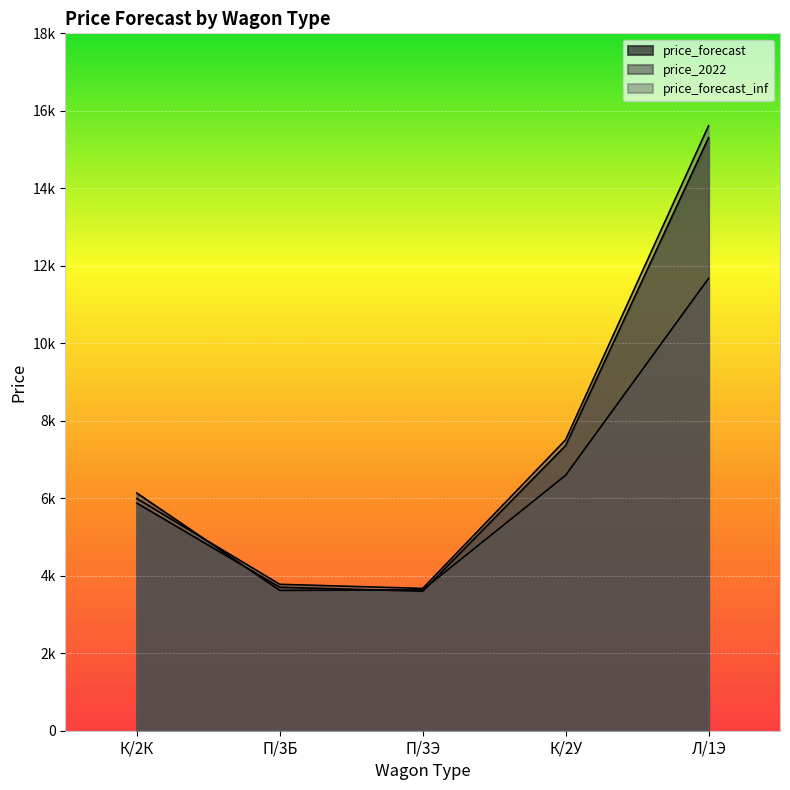

Reading left to right, what are all the values shown in this chart?

price_forecast: К/2К=5874.1	П/3Б=3704.4	П/3Э=3600.9	К/2У=7361.8	Л/1Э=15306.9
price_2022: К/2К=6133.9	П/3Б=3621.6	П/3Э=3634.3	К/2У=6593.1	Л/1Э=11674.2
price_forecast_inf: К/2К=5991.6	П/3Б=3778.5	П/3Э=3672.9	К/2У=7509.1	Л/1Э=15613.1